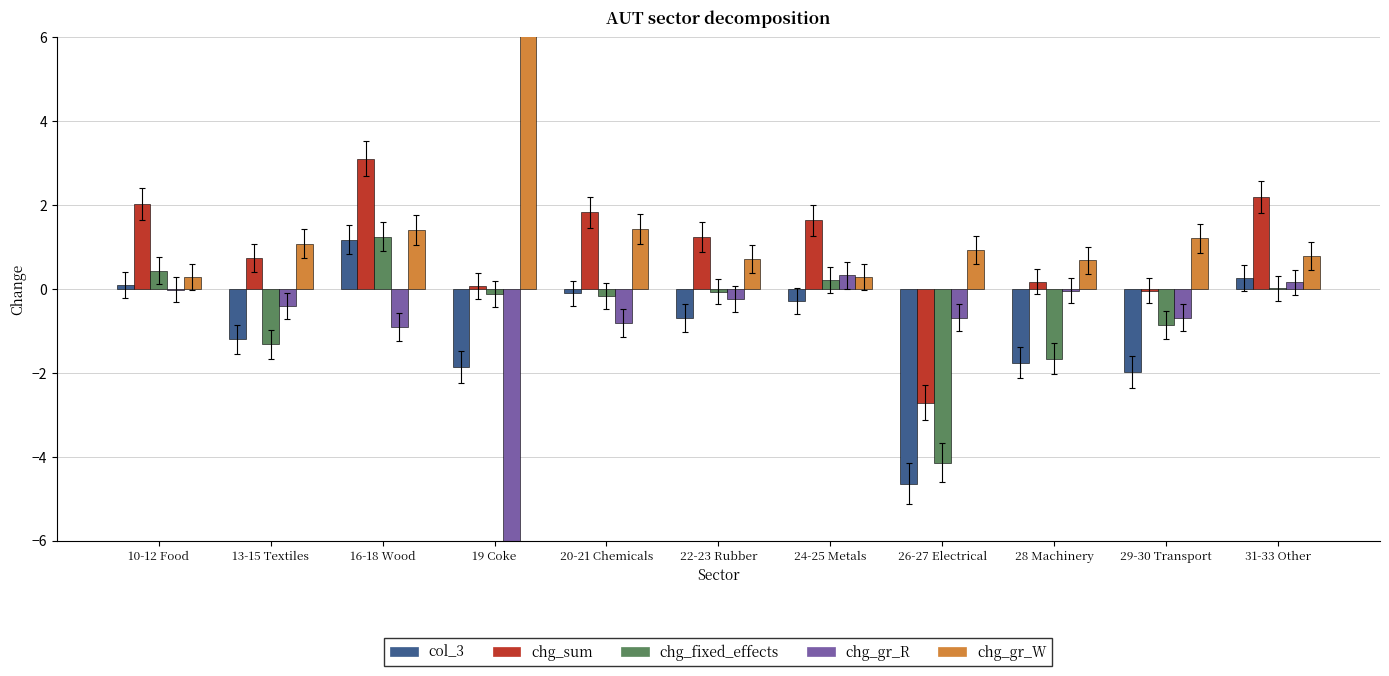

Rank the series at 26-27 Electrical from lowest to highest value.

col_3, chg_fixed_effects, chg_sum, chg_gr_R, chg_gr_W